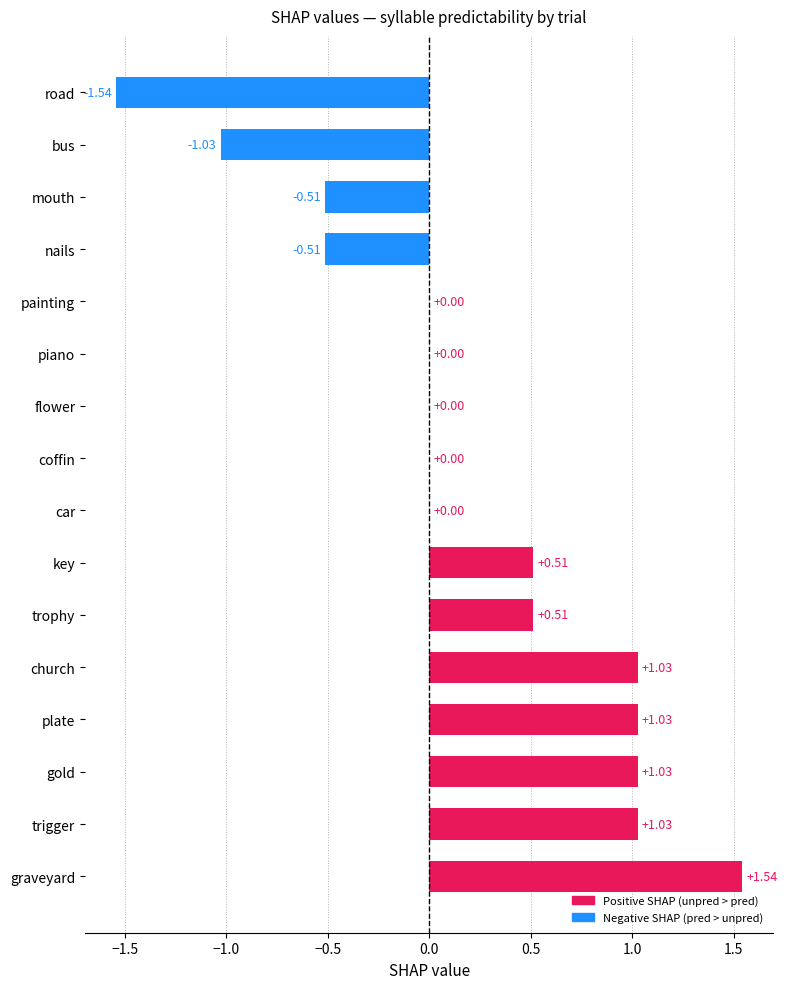

Between coffin and trophy, which is larger?

trophy